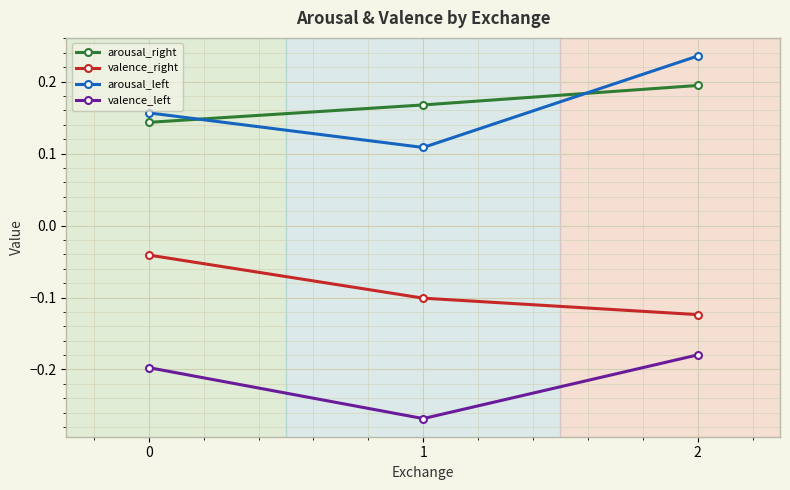

What are all the series names shown in the legend?

arousal_right, valence_right, arousal_left, valence_left